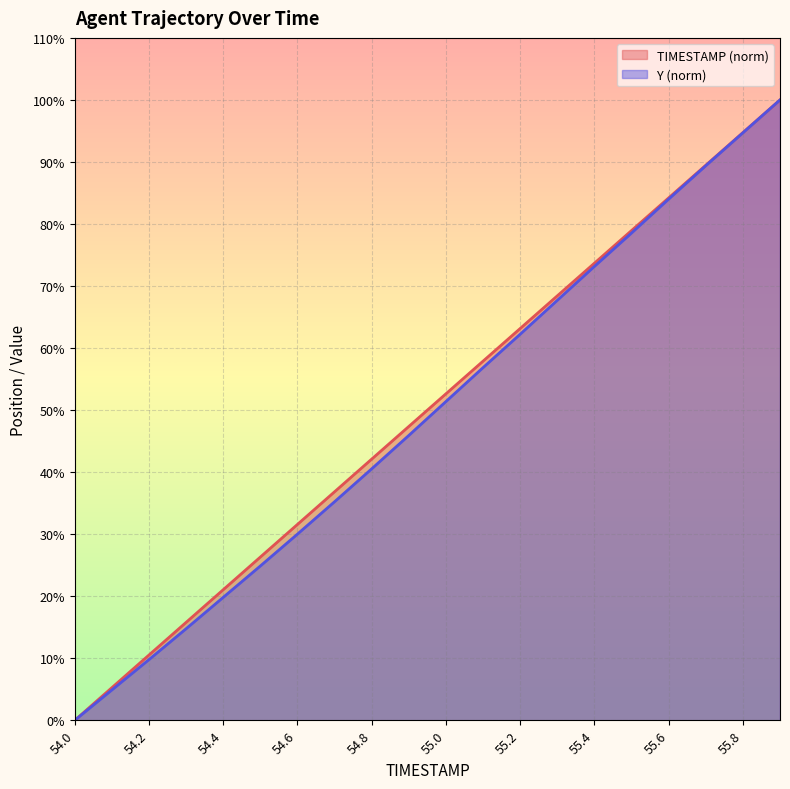

What is the label of the 14th point from the right?

54.6